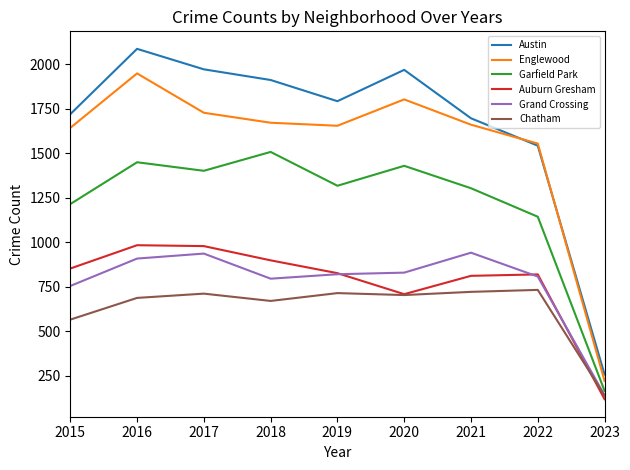

What is the difference between the highest and lowest values at 2017?

1260